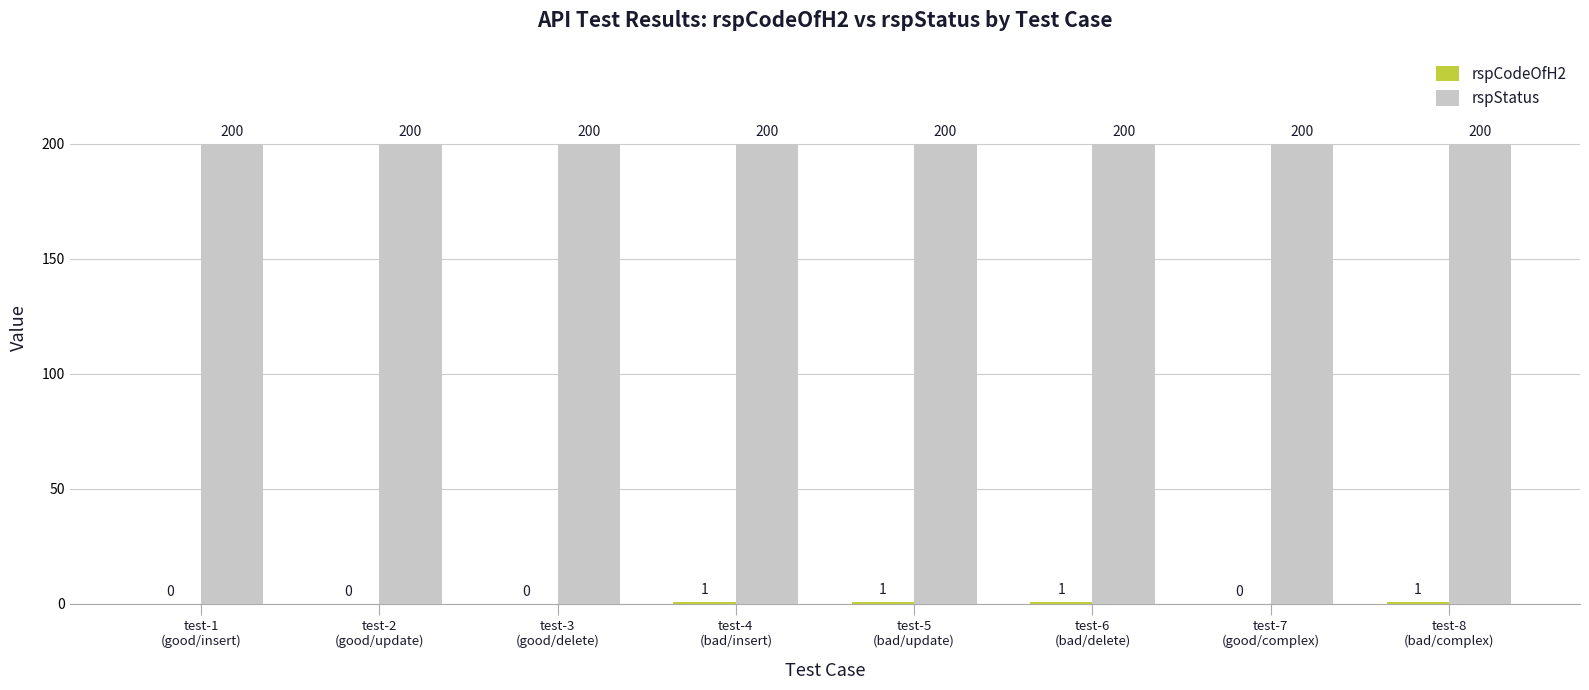

What is the greatest value displayed?

200